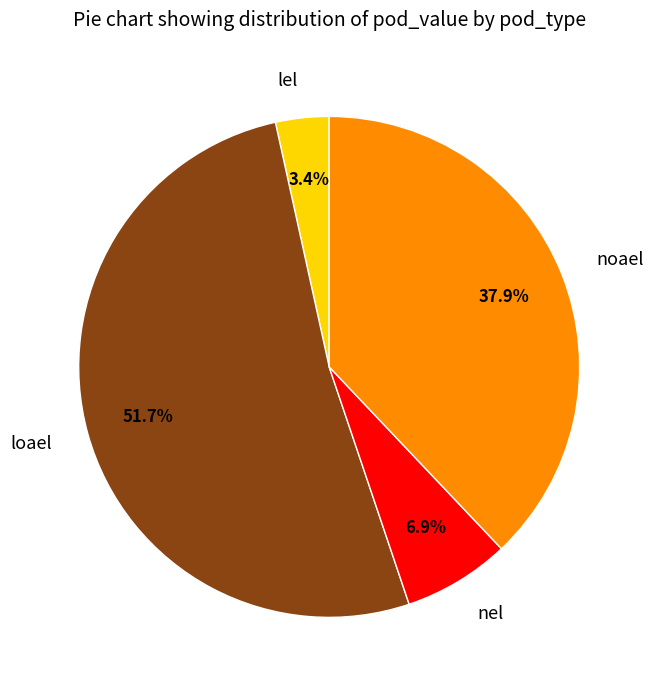

To the nearest percent, what is the average slice percentage?

25%